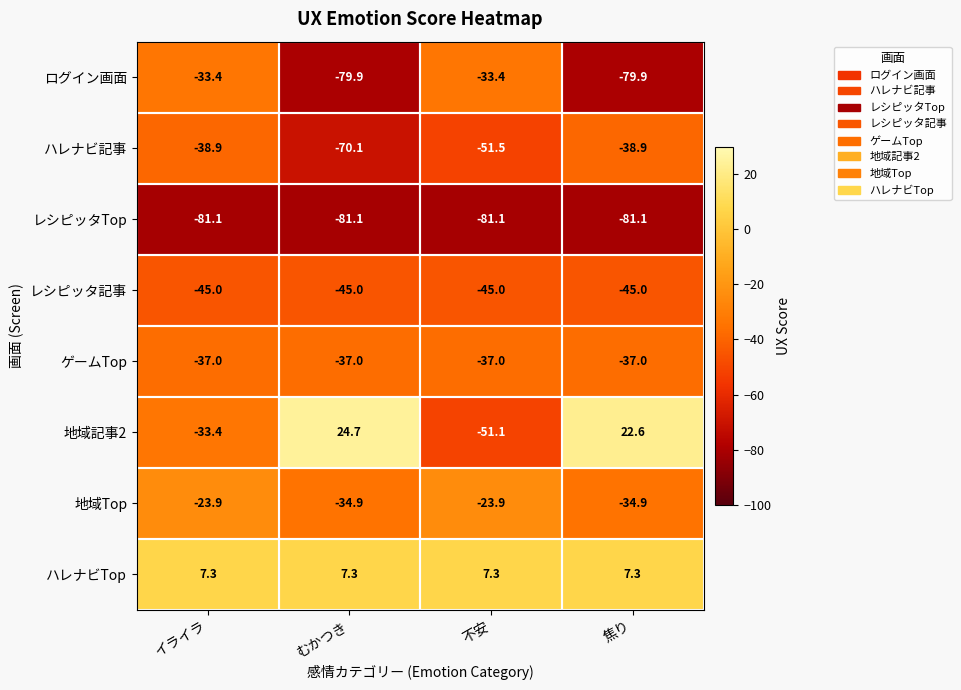

Rank the series at むかつき from highest to lowest value.

地域記事2, ハレナビTop, 地域Top, ゲームTop, レシピッタ記事, ハレナビ記事, ログイン画面, レシピッタTop